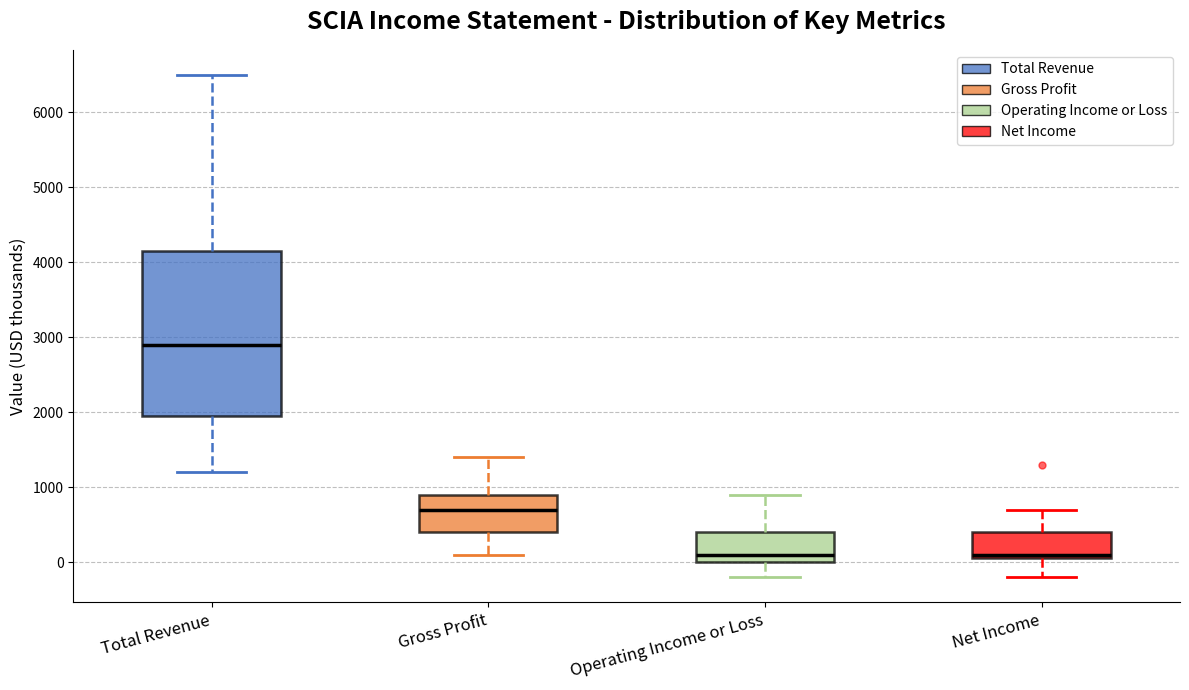

Where does the median line of the box for Operating Income or Loss sit on the y-axis? The values are not printed on the chart, so give them approximately, as read against the axis.

100